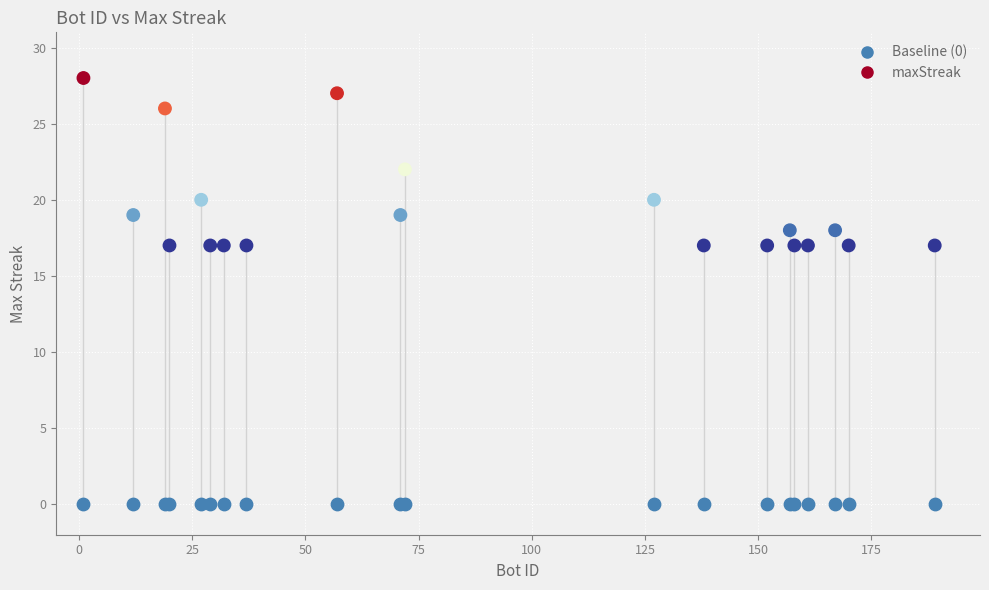

What are all the series names shown in the legend?

Baseline (0), maxStreak